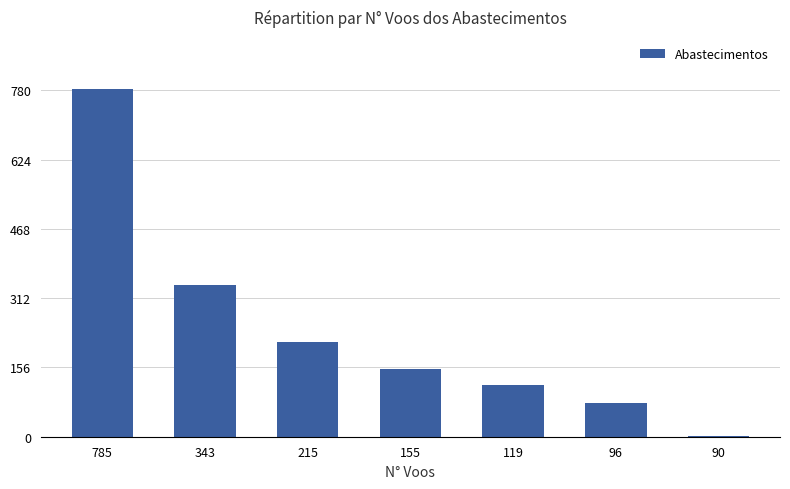

What is the change in value from 343 to 215?

-128